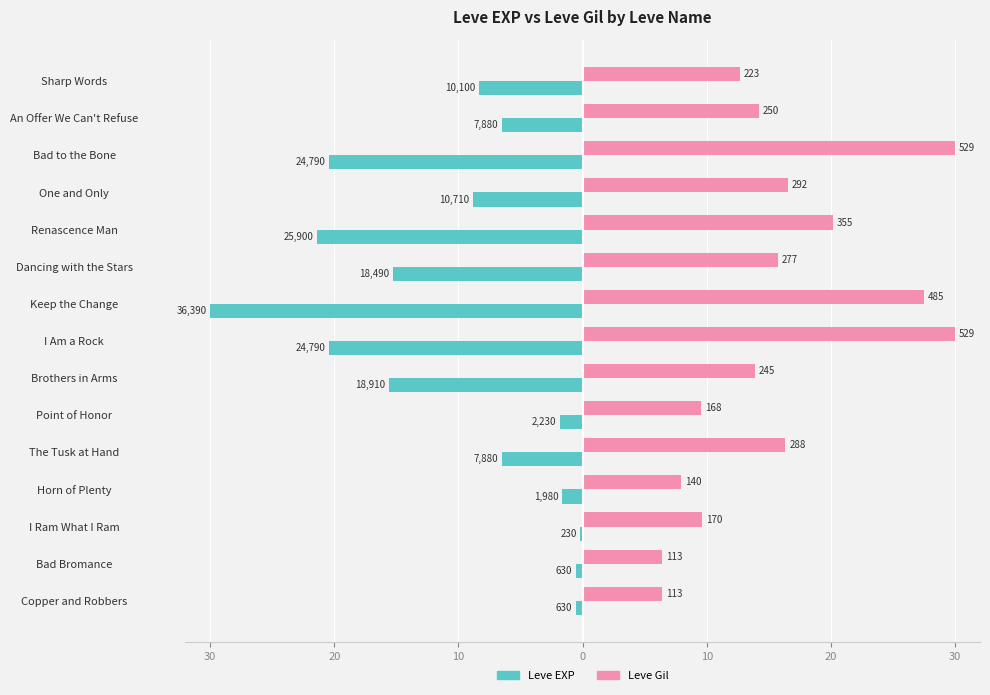

What are all the series names shown in the legend?

Leve EXP, Leve Gil